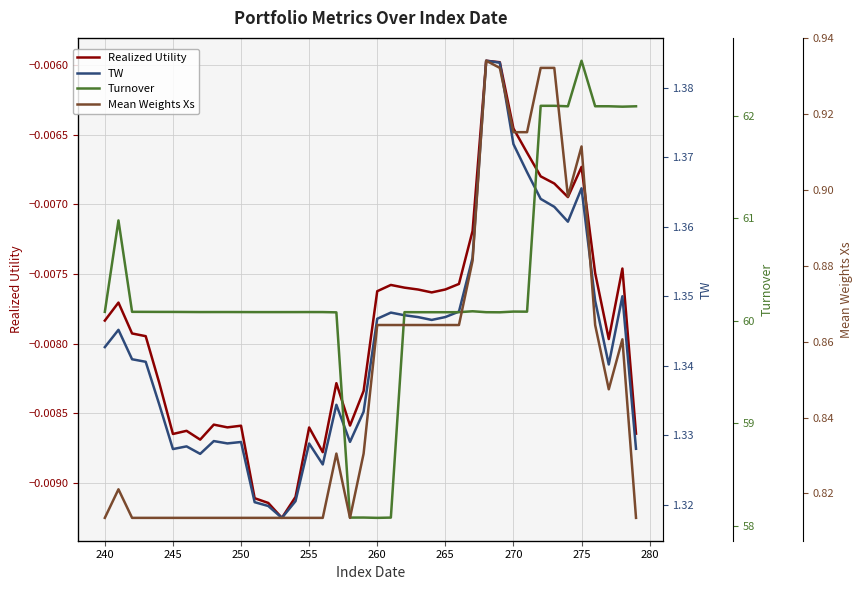

Reading left to right, list all the values displayed in this chart.

Realized Utility: -0.0	-0.0	-0.0	-0.0	-0.0	-0.0	-0.0	-0.0	-0.0	-0.0	-0.0	-0.0	-0.0	-0.0	-0.0	-0.0	-0.0	-0.0	-0.0	-0.0	-0.0	-0.0	-0.0	-0.0	-0.0	-0.0	-0.0	-0.0	-0.0	-0.0	-0.0	-0.0	-0.0	-0.0	-0.0	-0.0	-0.0	-0.0	-0.0	-0.0
TW: 1.3	1.3	1.3	1.3	1.3	1.3	1.3	1.3	1.3	1.3	1.3	1.3	1.3	1.3	1.3	1.3	1.3	1.3	1.3	1.3	1.3	1.3	1.3	1.3	1.3	1.3	1.3	1.4	1.4	1.4	1.4	1.4	1.4	1.4	1.4	1.4	1.3	1.3	1.3	1.3
Turnover: 60.1	61.0	60.1	60.1	60.1	60.1	60.1	60.1	60.1	60.1	60.1	60.1	60.1	60.1	60.1	60.1	60.1	60.1	58.1	58.1	58.1	58.1	60.1	60.1	60.1	60.1	60.1	60.1	60.1	60.1	60.1	60.1	62.1	62.1	62.1	62.5	62.1	62.1	62.1	62.1
Mean Weights Xs: 0.8	0.8	0.8	0.8	0.8	0.8	0.8	0.8	0.8	0.8	0.8	0.8	0.8	0.8	0.8	0.8	0.8	0.8	0.8	0.8	0.9	0.9	0.9	0.9	0.9	0.9	0.9	0.9	0.9	0.9	0.9	0.9	0.9	0.9	0.9	0.9	0.9	0.8	0.9	0.8